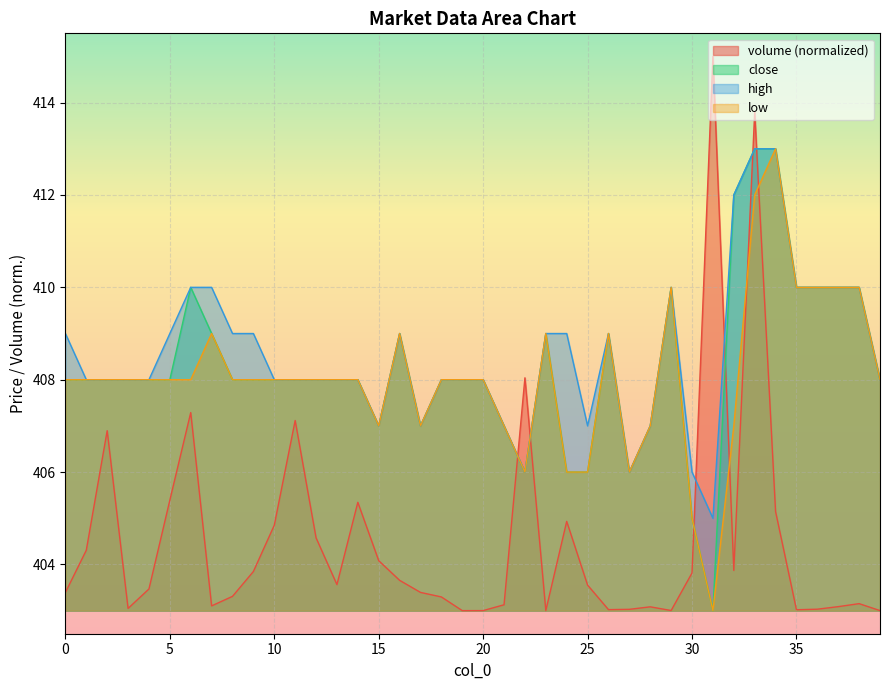

Which series has the widest spread of values?

volume (normalized)